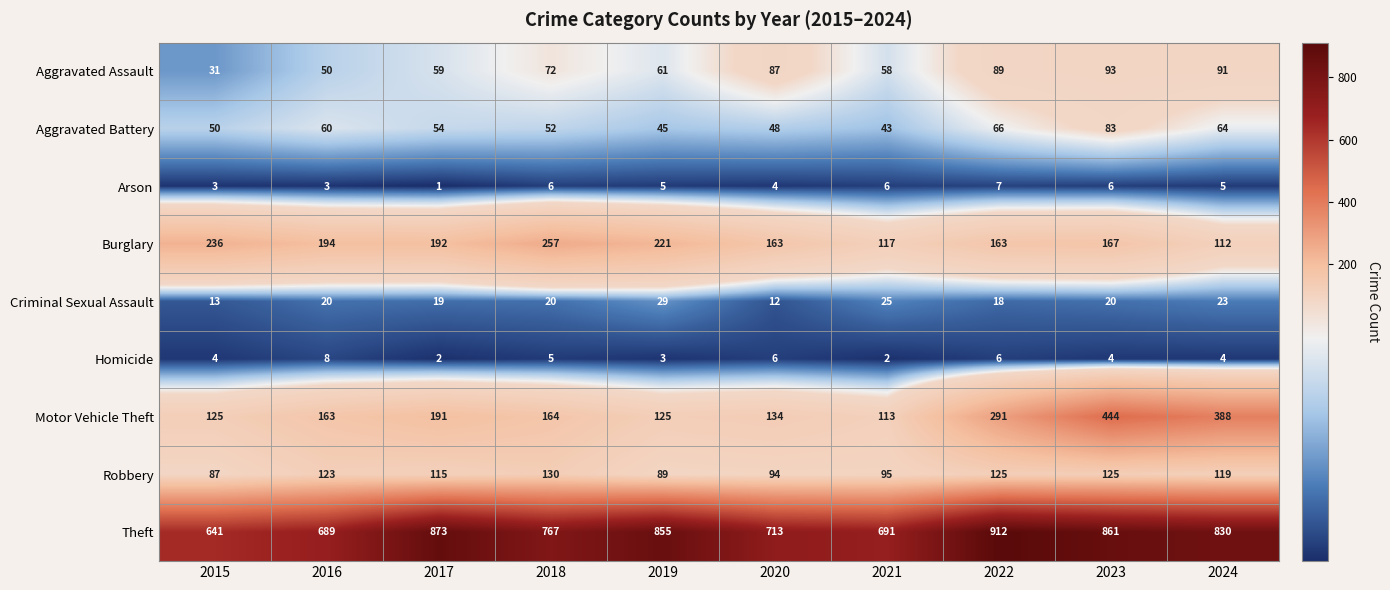

List the series in order of their peak value, highest first.

Theft, Motor Vehicle Theft, Burglary, Robbery, Aggravated Assault, Aggravated Battery, Criminal Sexual Assault, Homicide, Arson